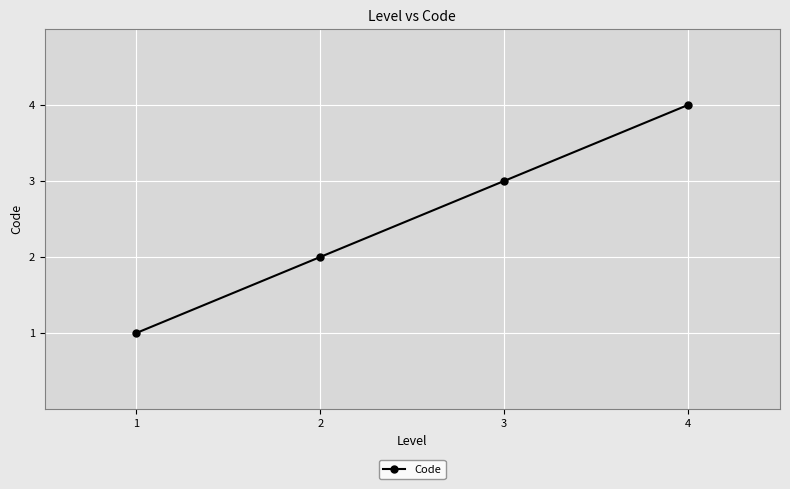

Reading left to right, list all the values displayed in this chart.

1=1	2=2	3=3	4=4